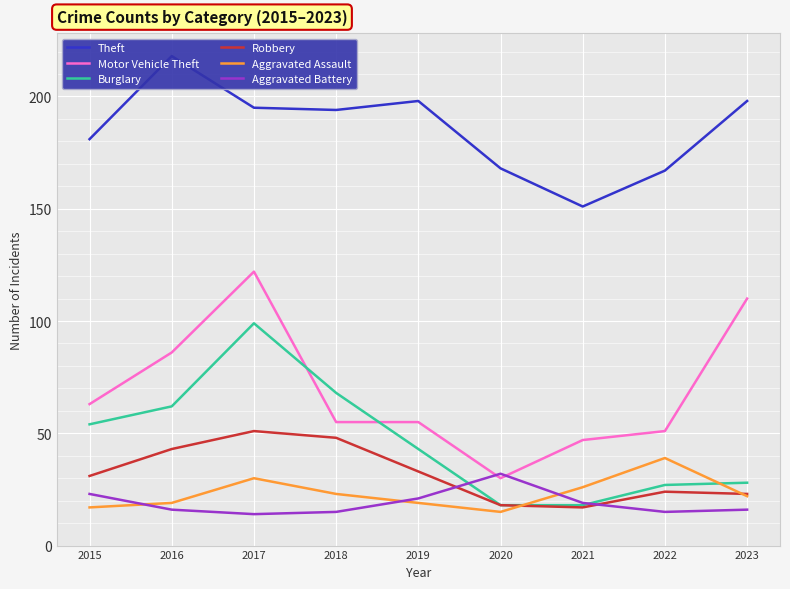

Which series ends up on top after the final intersection of Aggravated Assault and Robbery?

Robbery